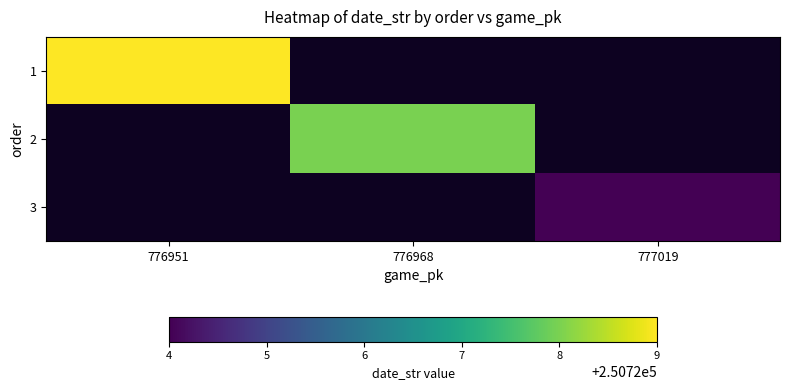

Rank the categories by 3 value from lowest to highest.

776951, 776968, 777019